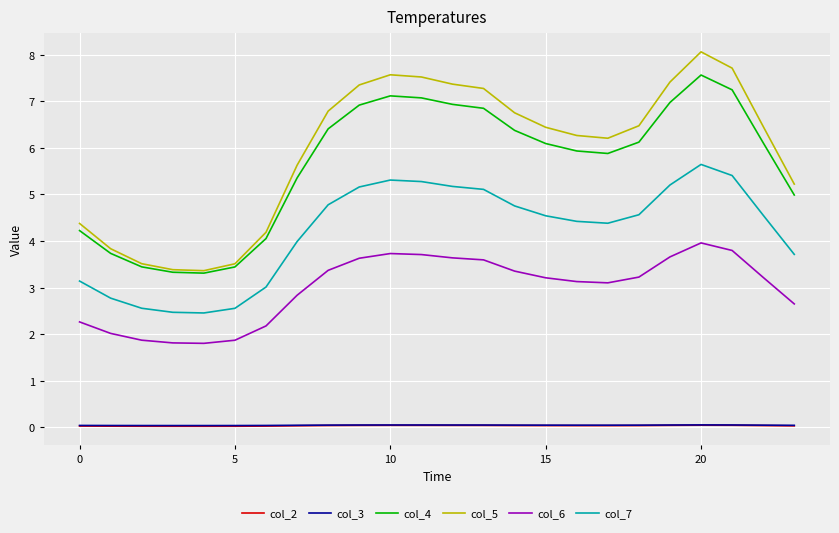

What is the sum of all col_3 values?

1.2